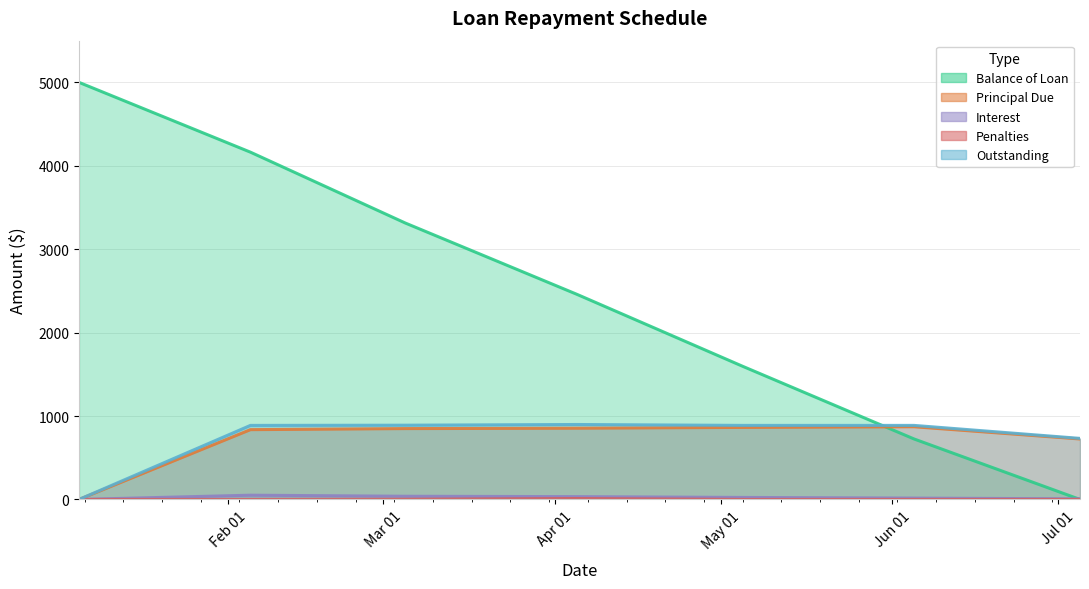

How many values in the Principal Due series exceed 849?

4